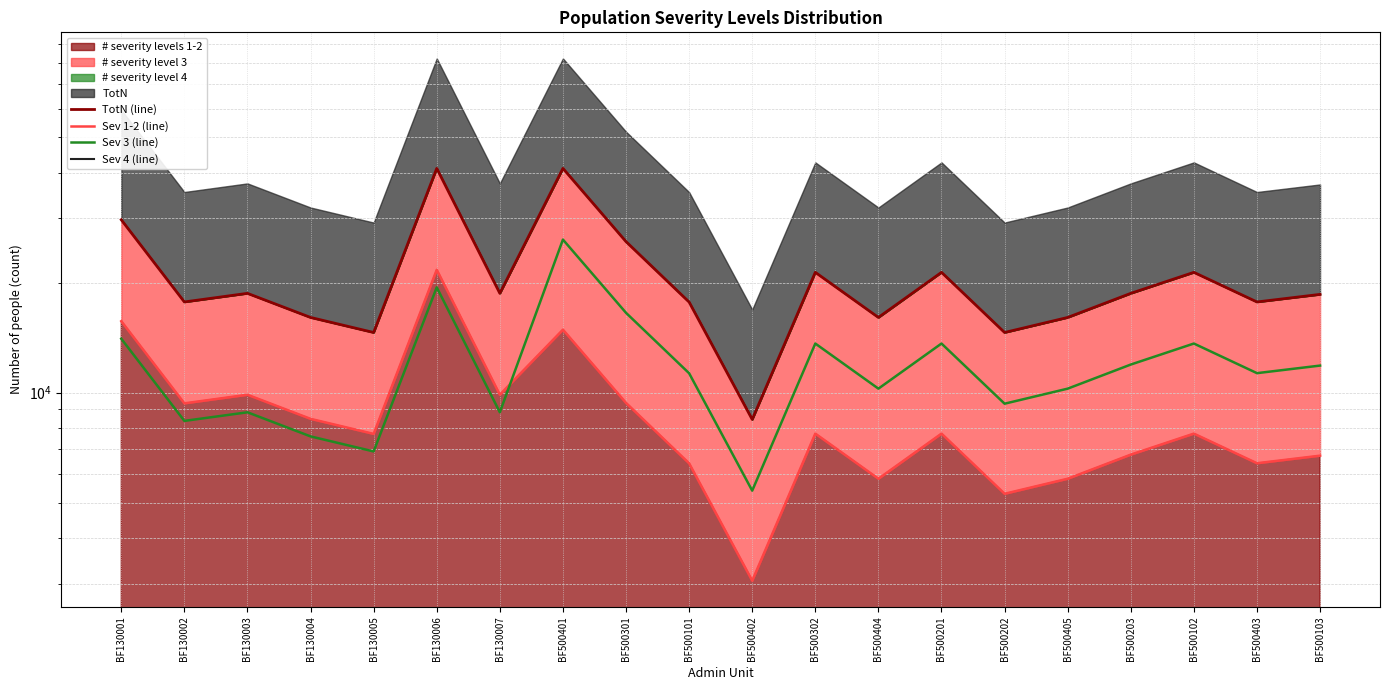

What is the label of the 3rd point from the right?

BF500102